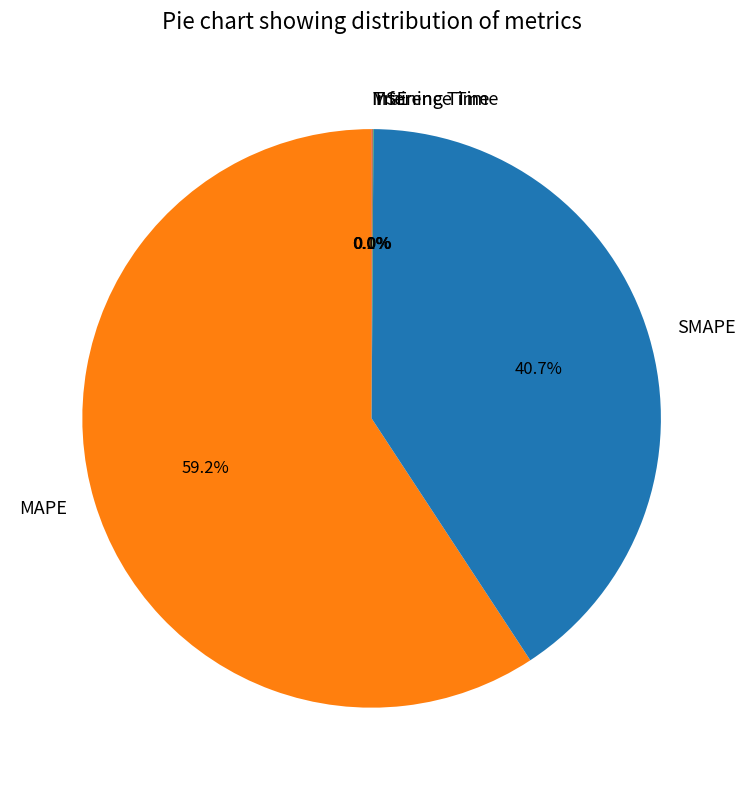

Is MAPE the majority of the pie?

Yes